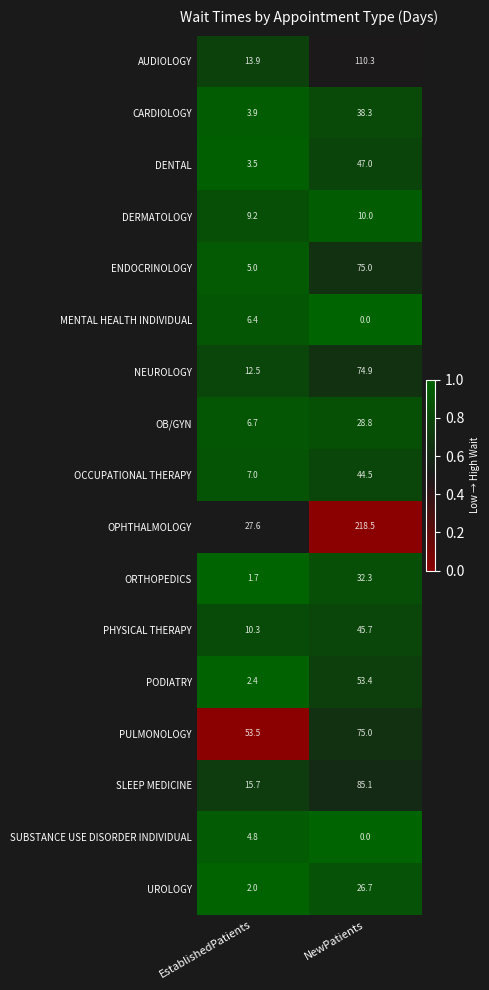

Read the MENTAL HEALTH INDIVIDUAL value at EstablishedPatients.

6.4